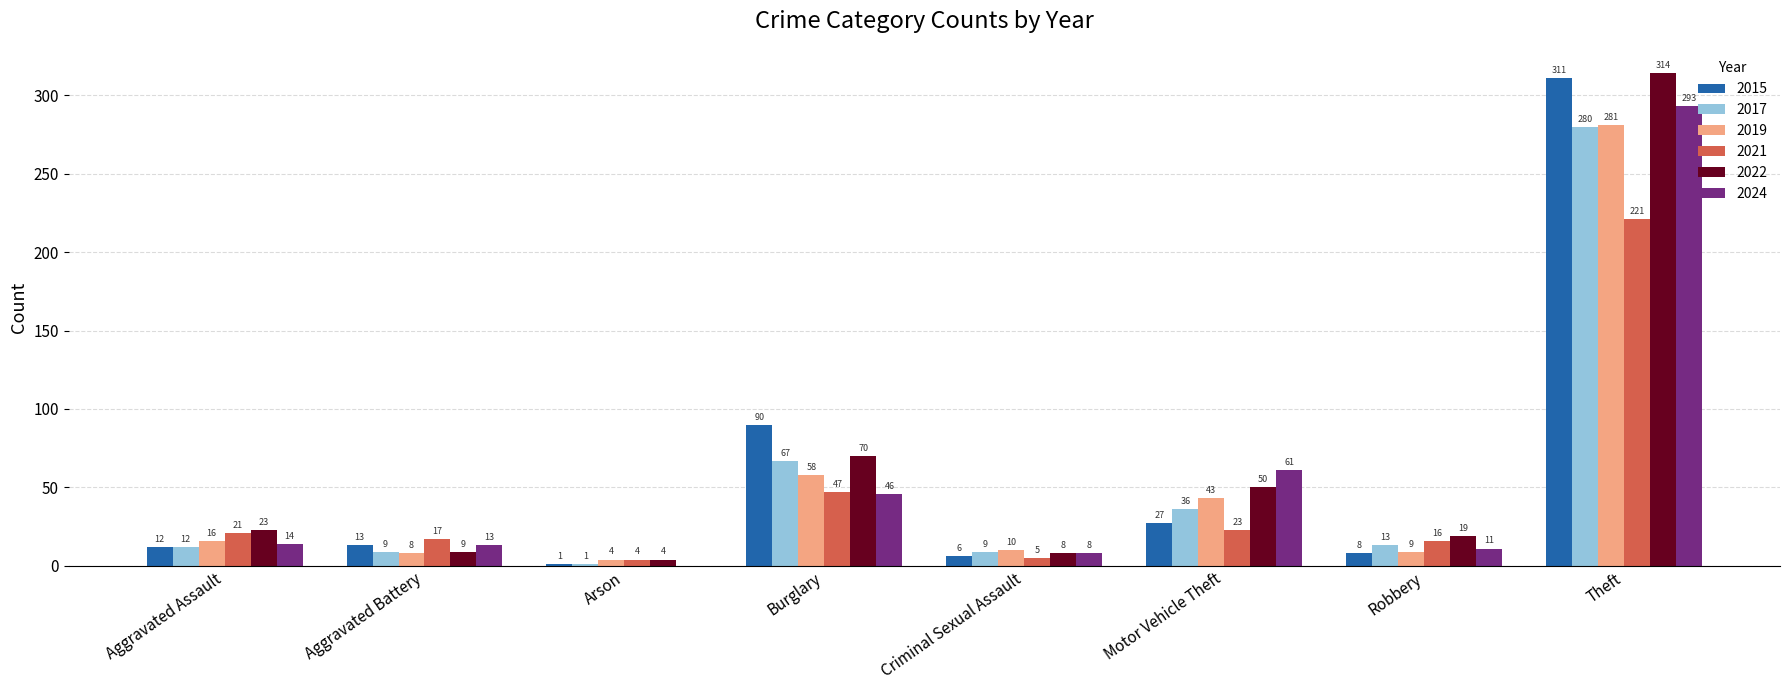

At which category is the sum across all series the highest?

Theft